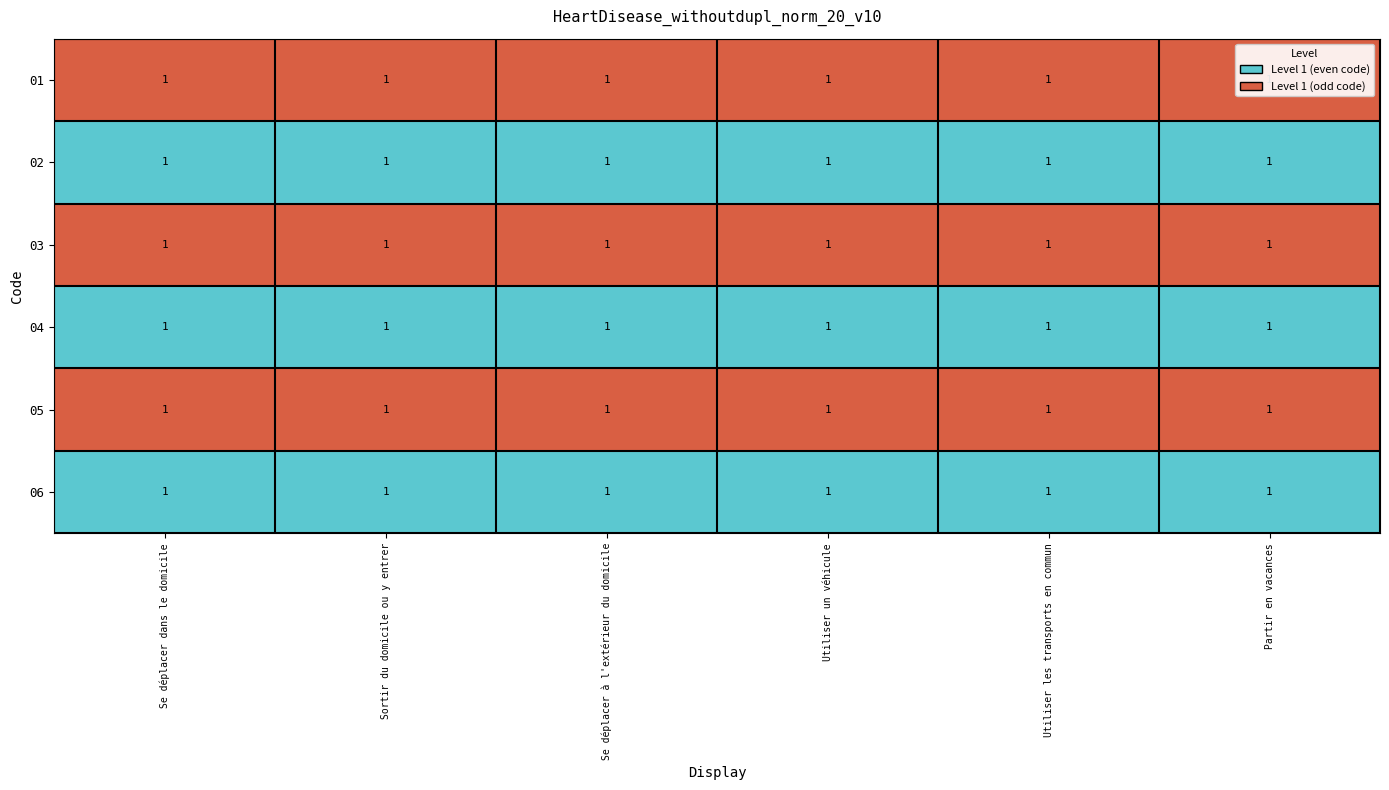

Rank the series at Se déplacer dans le domicile from lowest to highest value.

02, 04, 06, 01, 03, 05